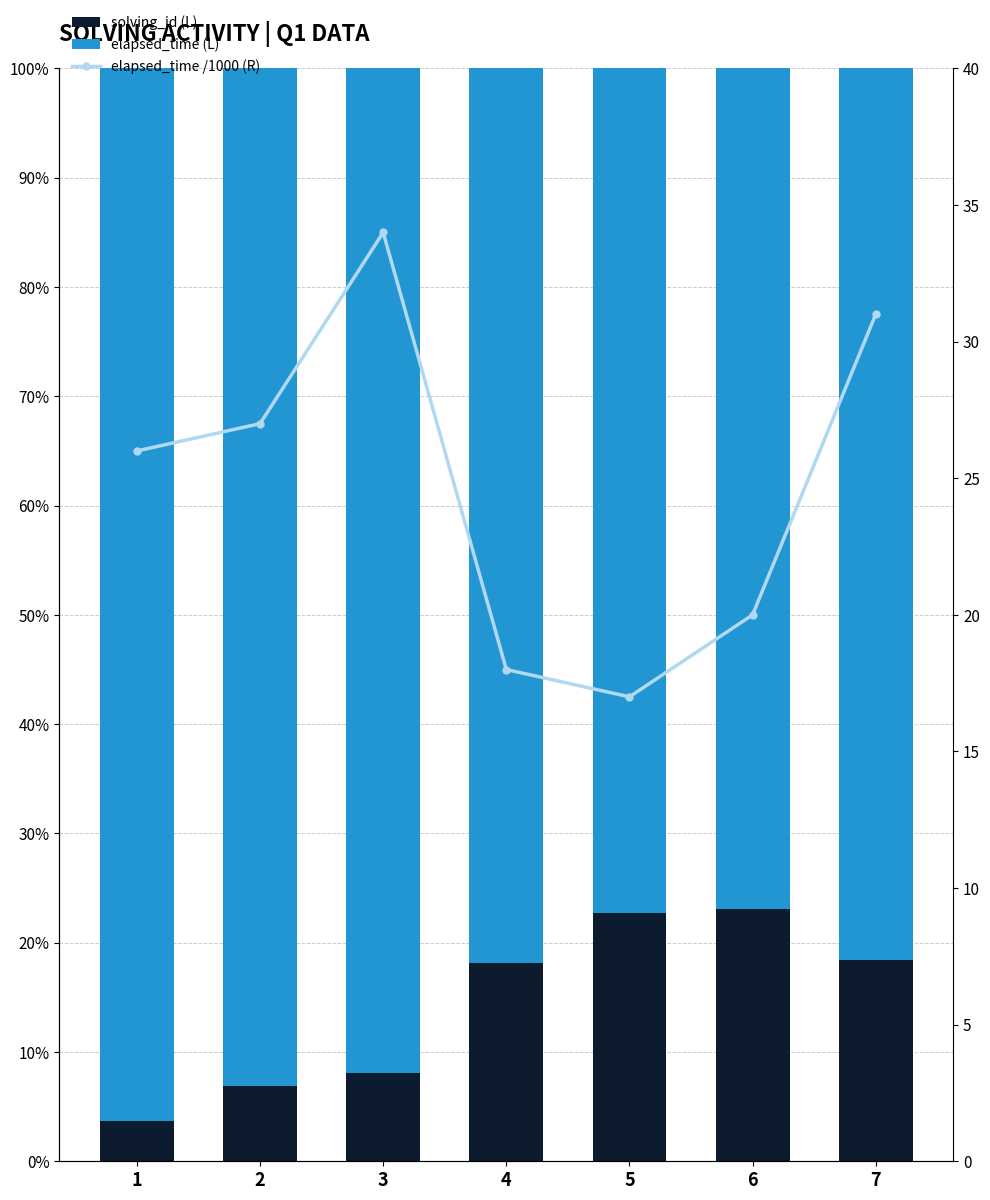

Reading right to left, extract all data points from this chart.

solving_id (L): 18.4	23.1	22.7	18.2	8.1	6.9	3.7
elapsed_time (L): 81.6	76.9	77.3	81.8	91.9	93.1	96.3
elapsed_time /1000 (R): 31.0	20.0	17.0	18.0	34.0	27.0	26.0